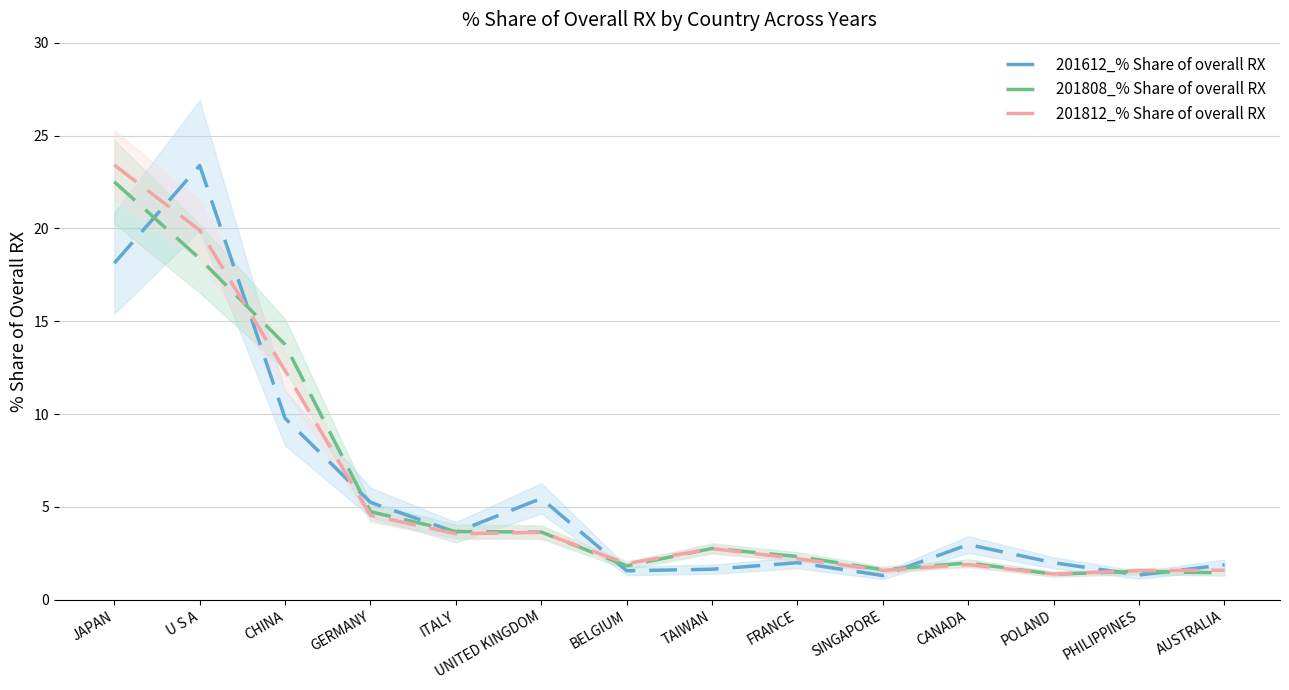

Which series has the widest spread of values?

201612_% Share of overall RX